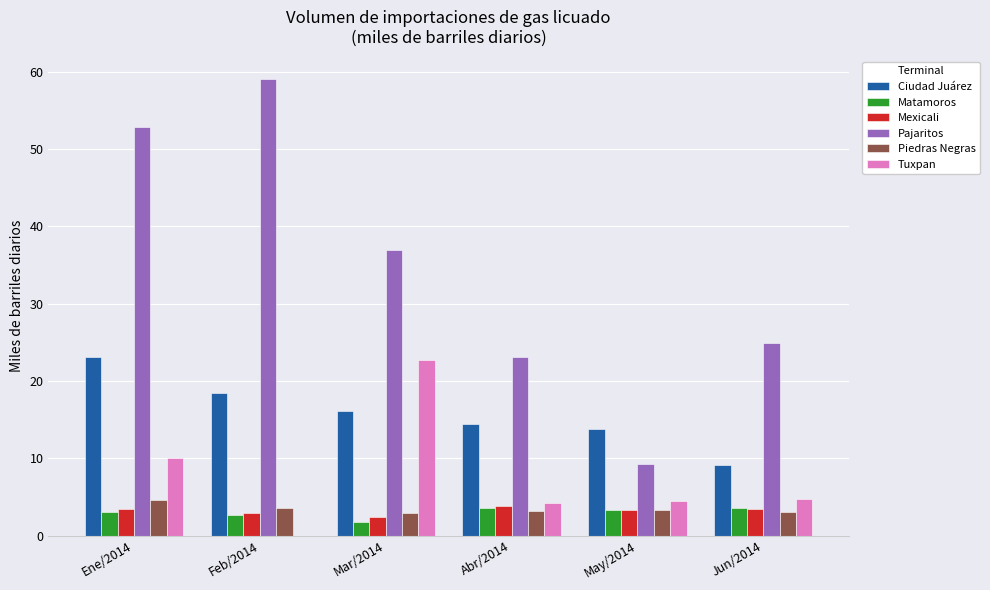

What is the average value of the Matamoros series?

3.0